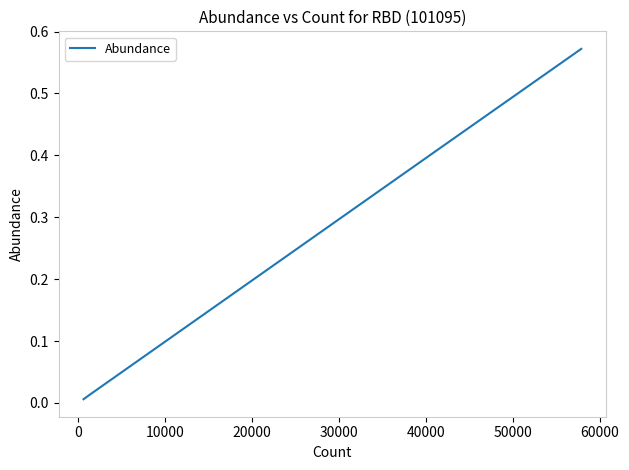

Is it true that the value at 0 is 0.3?

False